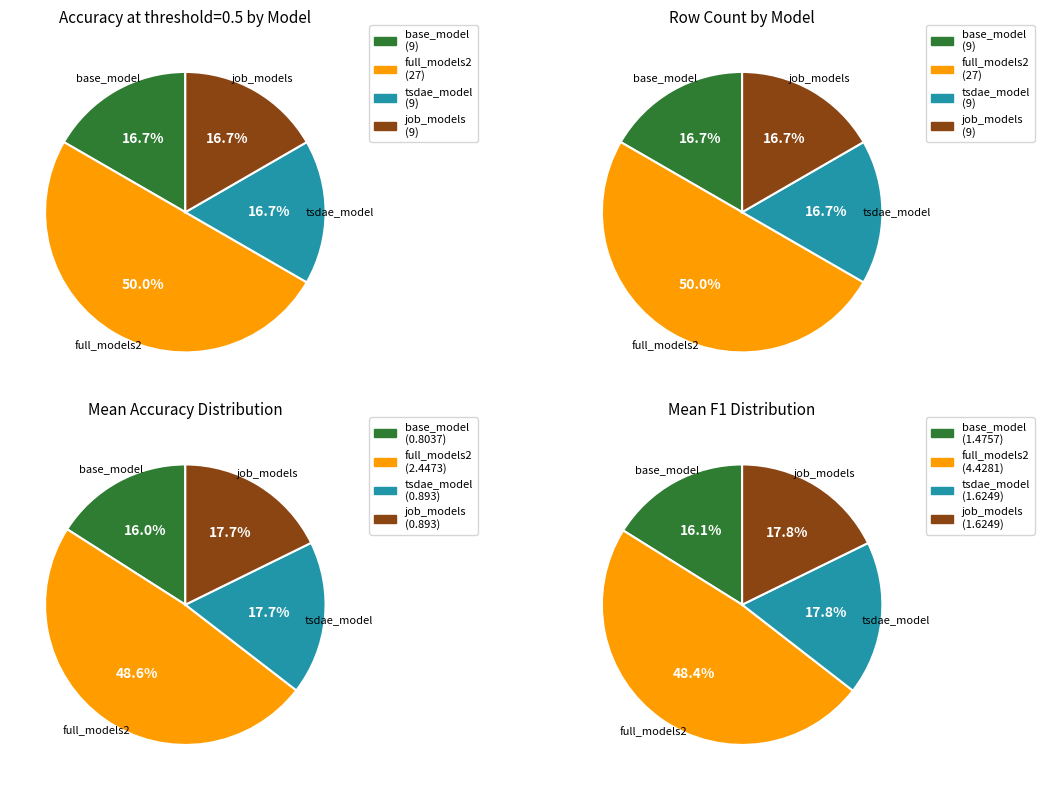

Count the number of slices in the pie.

4